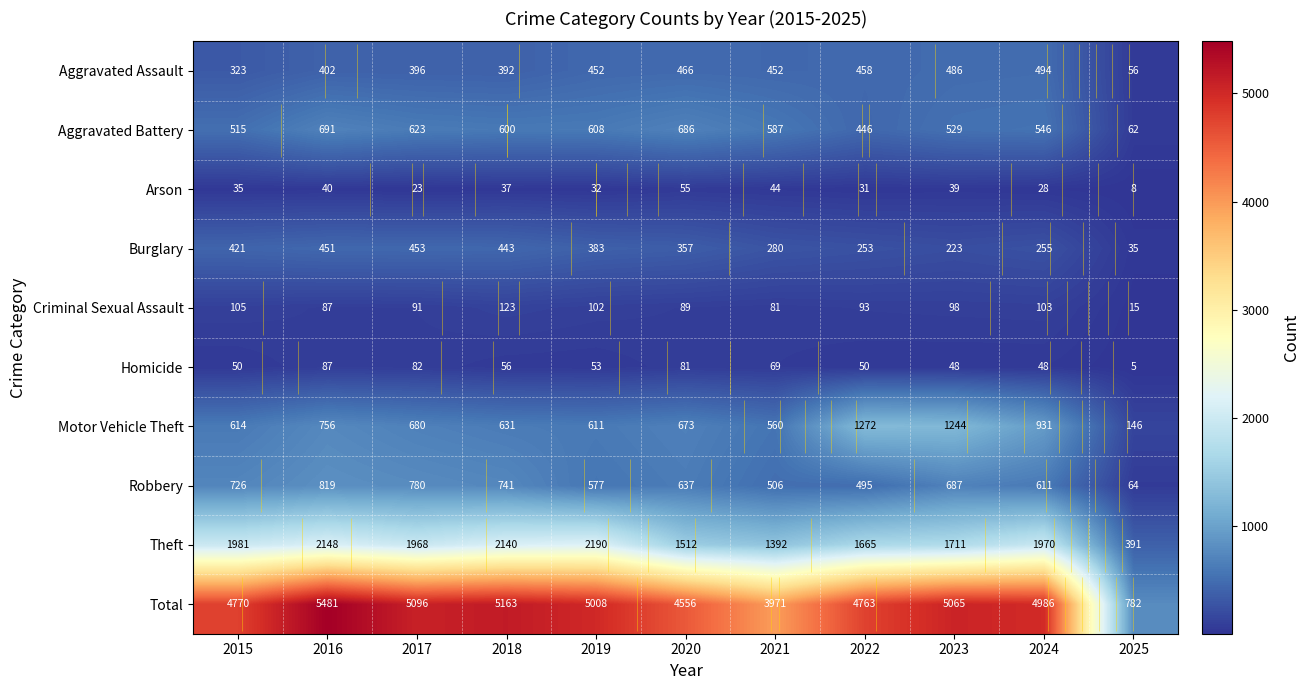

Is it true that Theft equals 1512 at 2020?

True